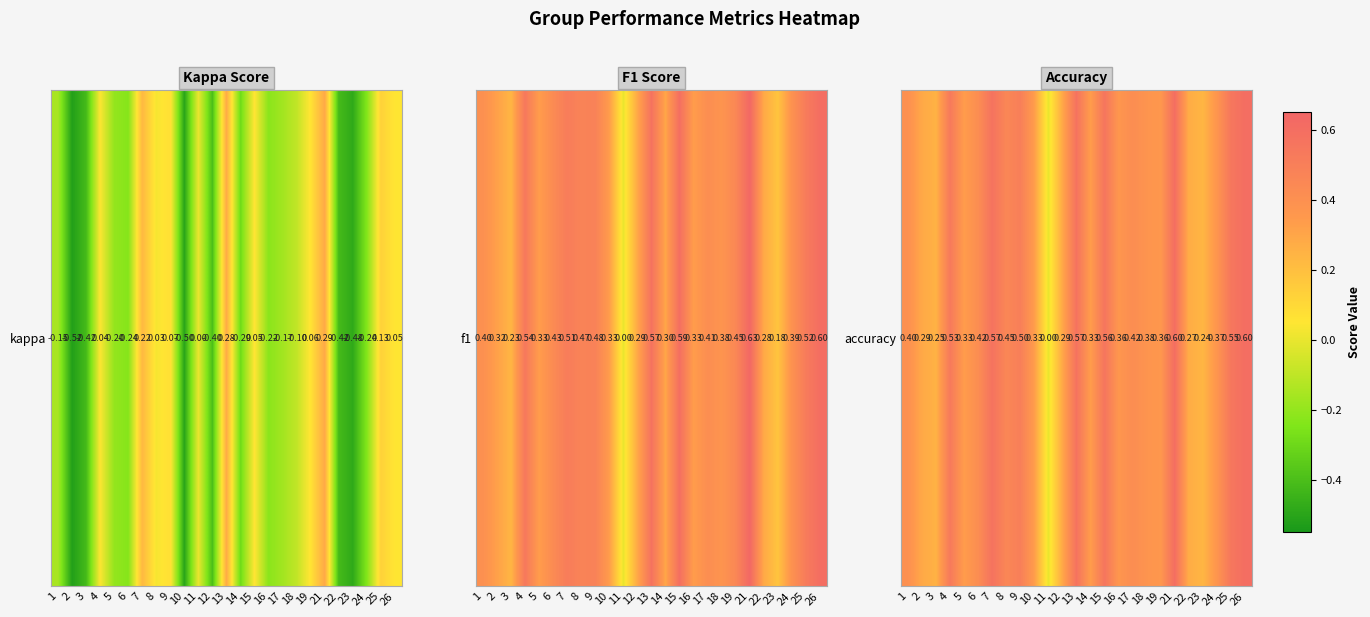

List the labels in order of value, smallest first.

11, 23, 3, 22, 2, 12, 5, 10, 14, 19, 16, 24, 18, 1, 6, 17, 8, 9, 4, 25, 15, 7, 13, 21, 26